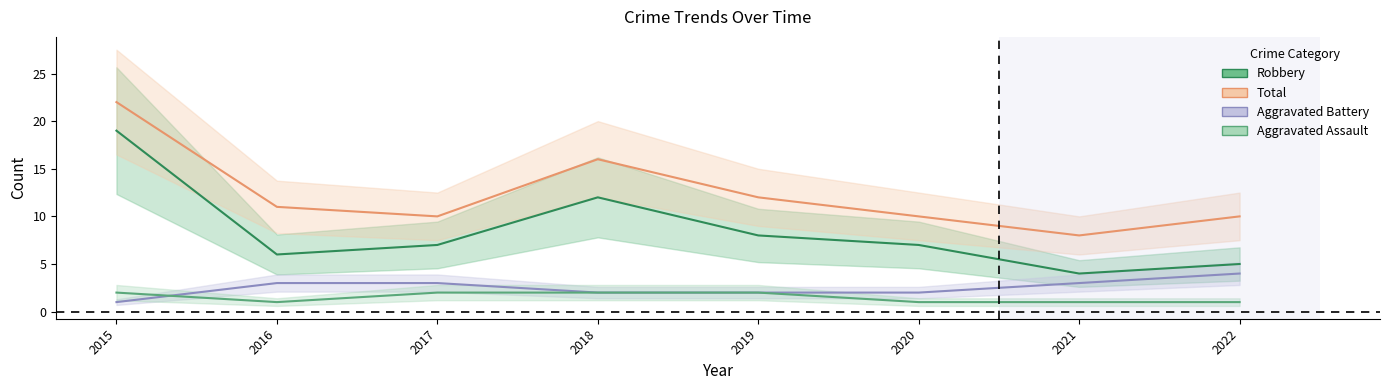

What is the difference between the highest and lowest values at 2015?

21